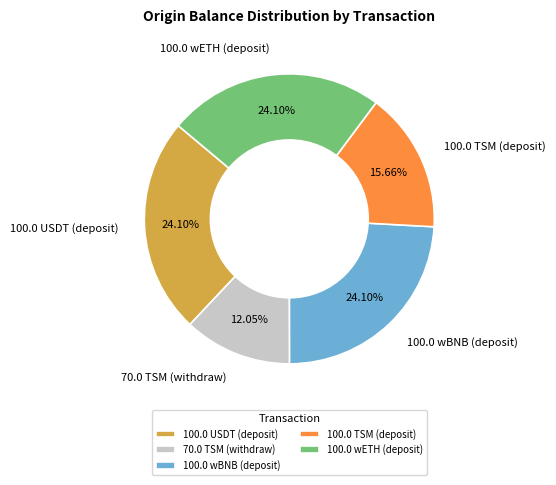

Is it true that 100.0 USDT (deposit) is 35% of the pie?

False